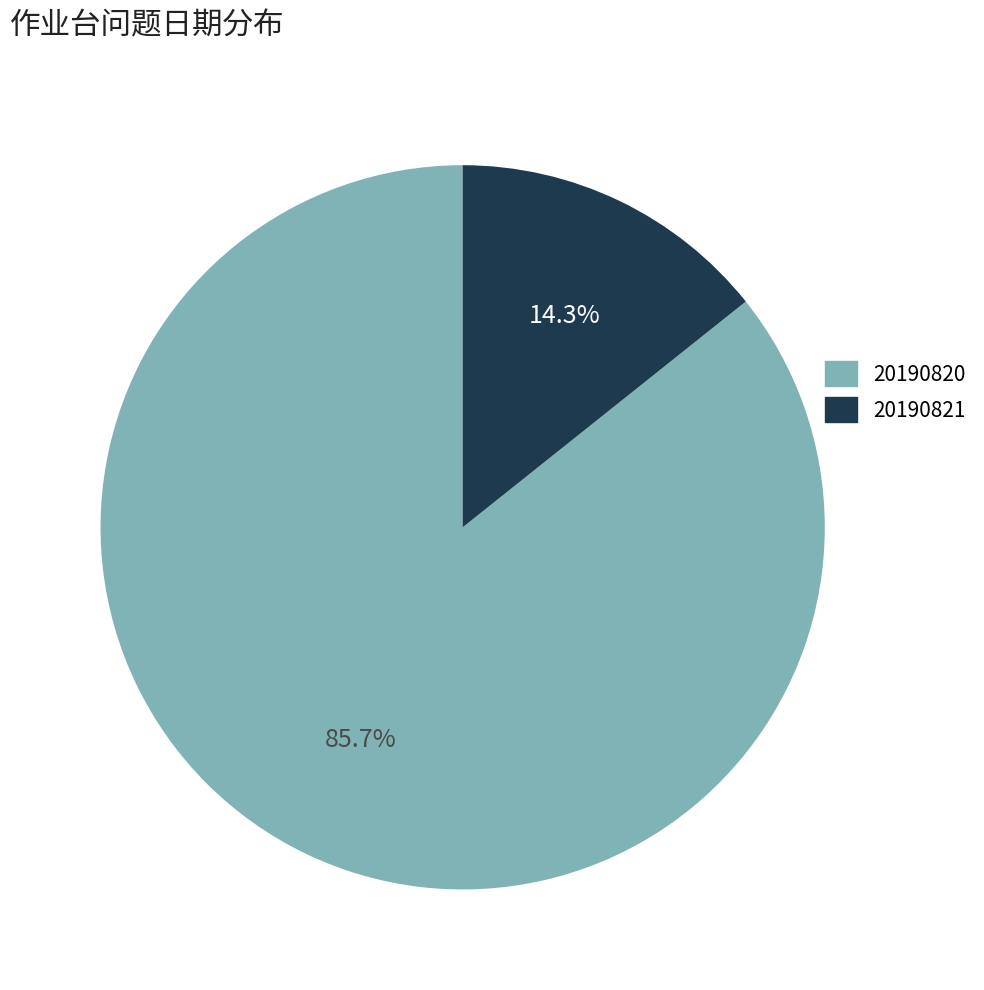

How many segments does this pie chart have?

2